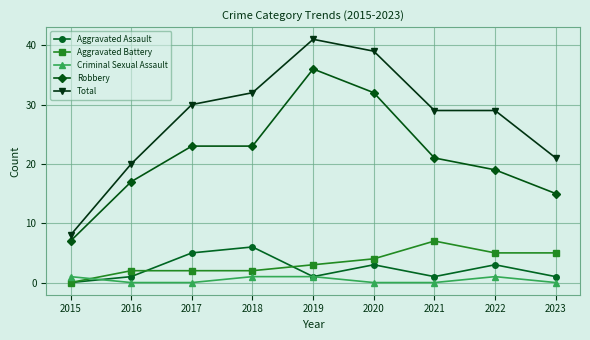

Where is Total nearest to the value 24?

2023